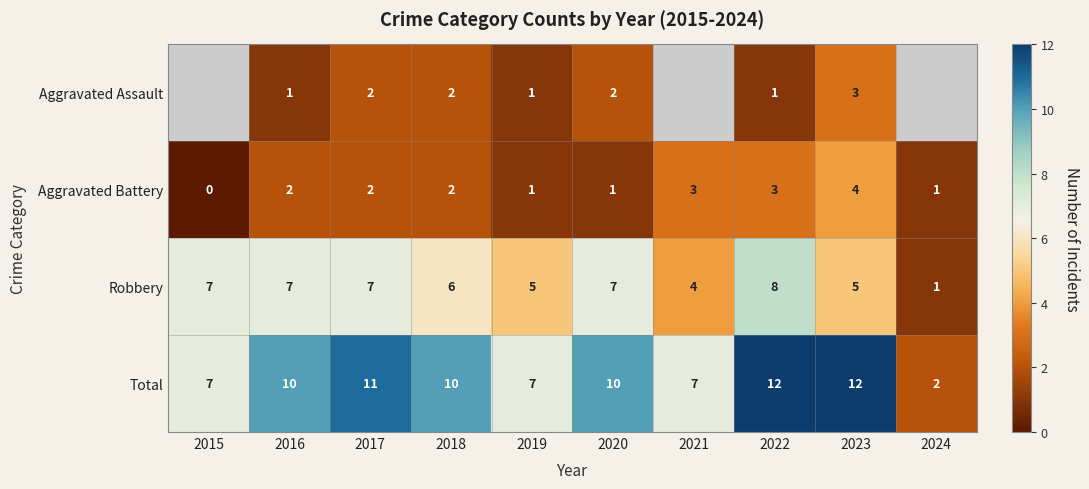

The value of Robbery at 2023 is 5. True or false?

True